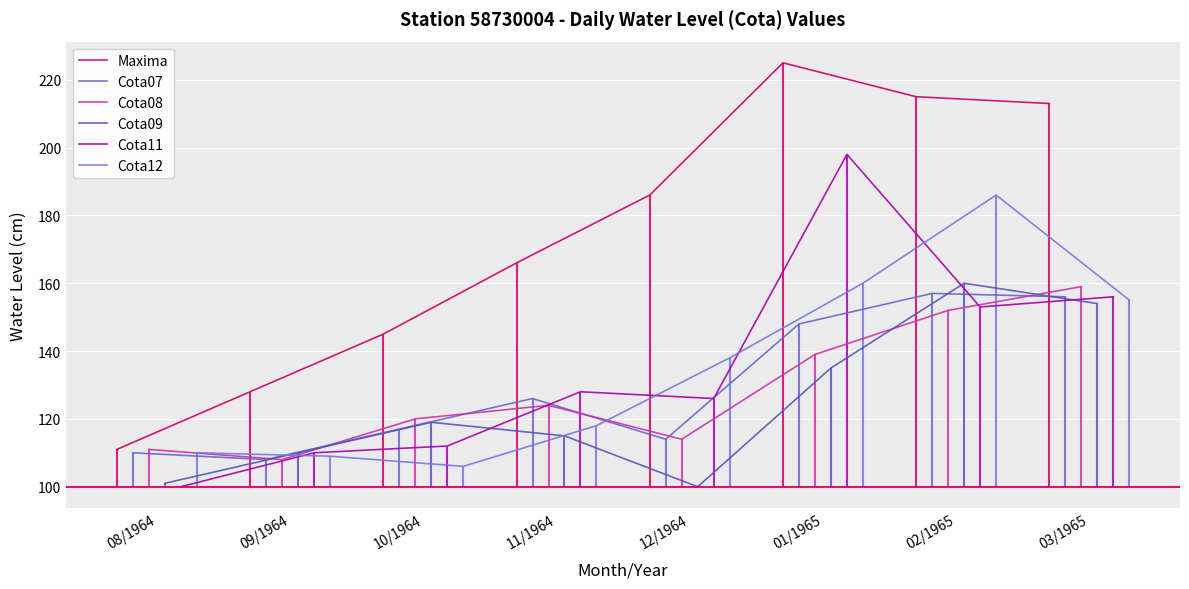

Which series has the largest total across all categories?

Maxima